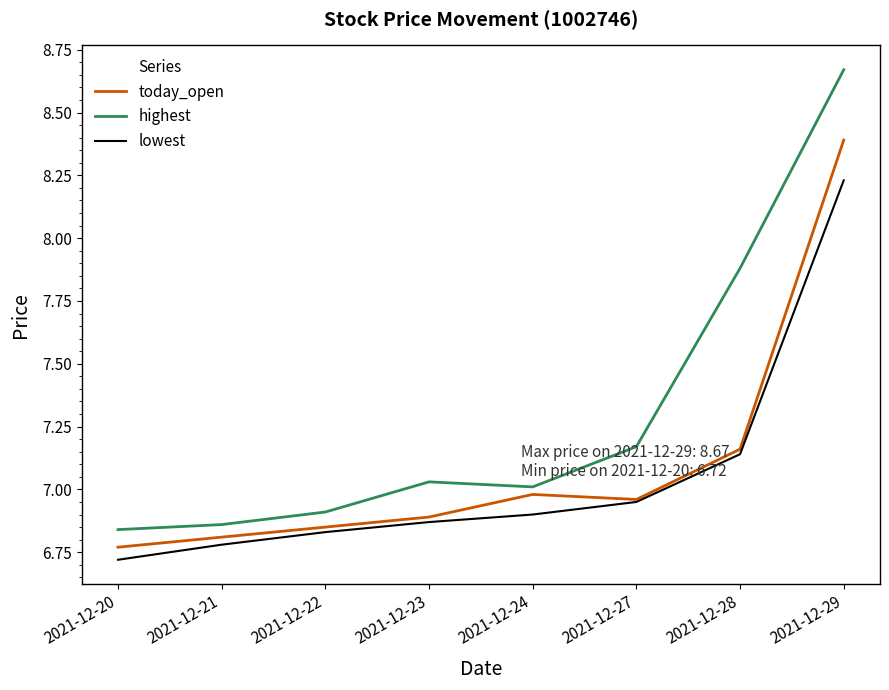

Which category has the lowest value in the lowest series?

2021-12-20